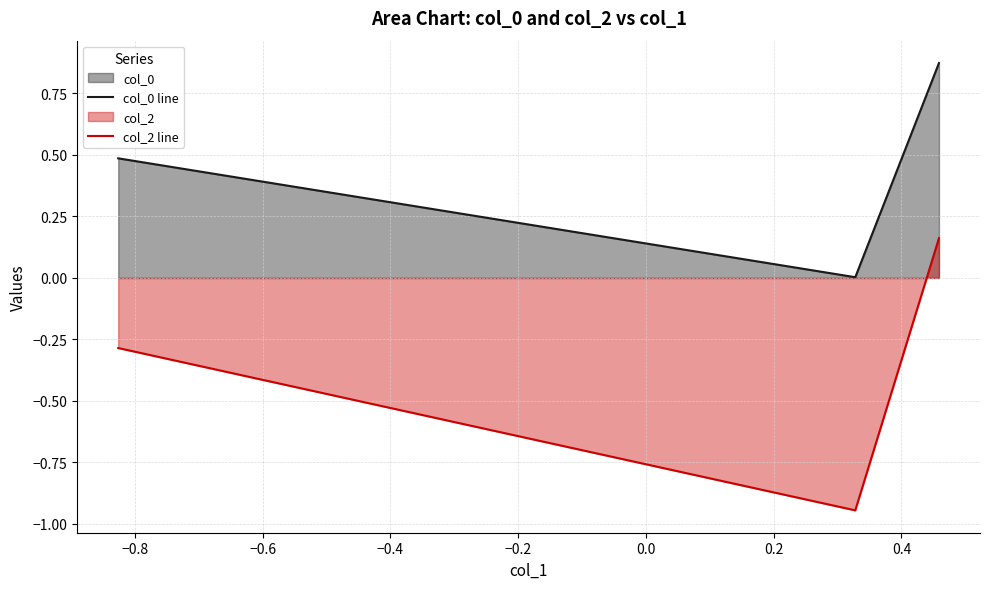

Which series has the largest range (max minus min)?

col_2 line